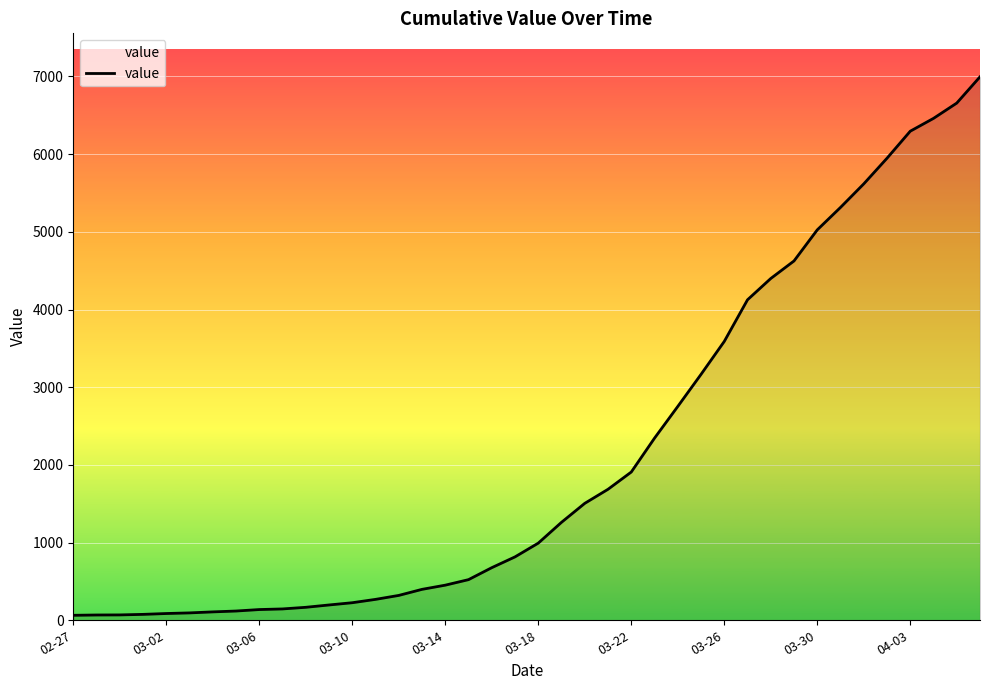

What is the maximum value shown in the chart?

6995